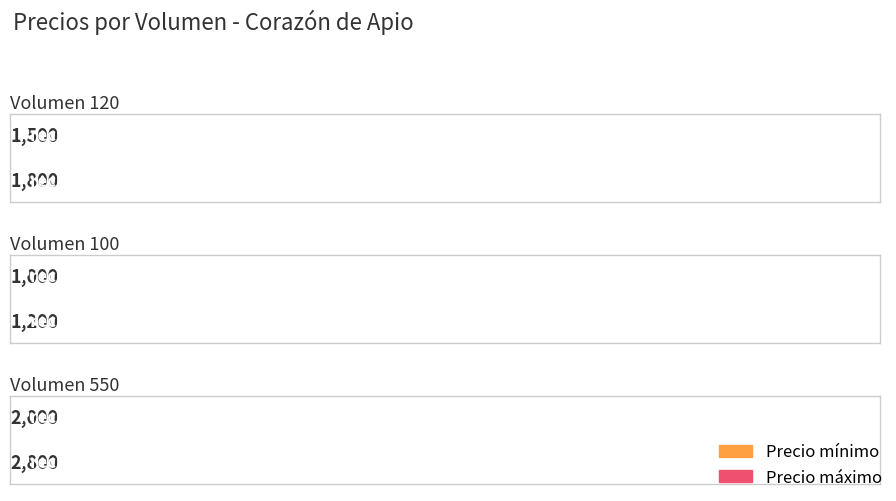

True or false: Precio promedio ponderado has a value of 1347 at Volumen 550.

False